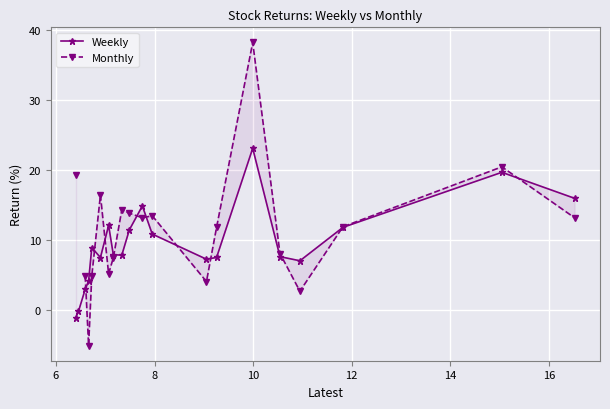

What is the lowest value of the Weekly series?

-1.1